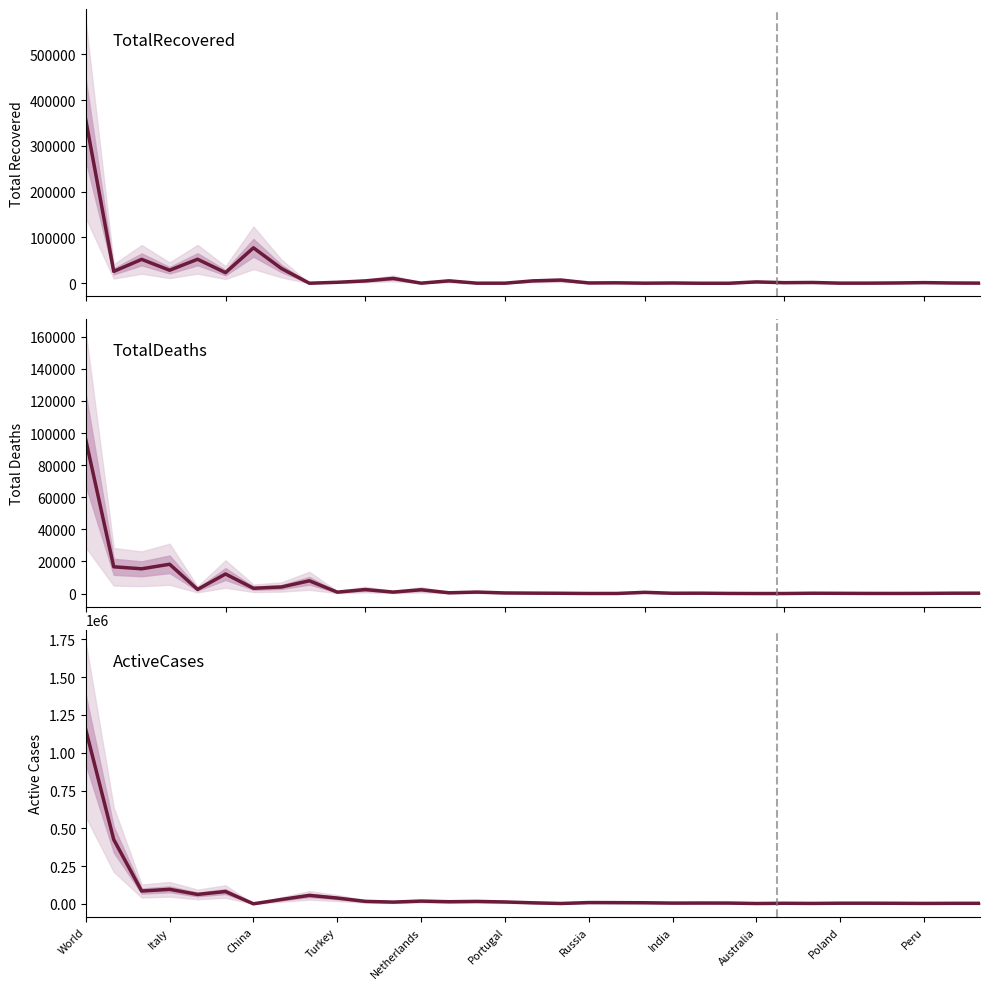

What is the average value of the TotalRecovered series?

21112